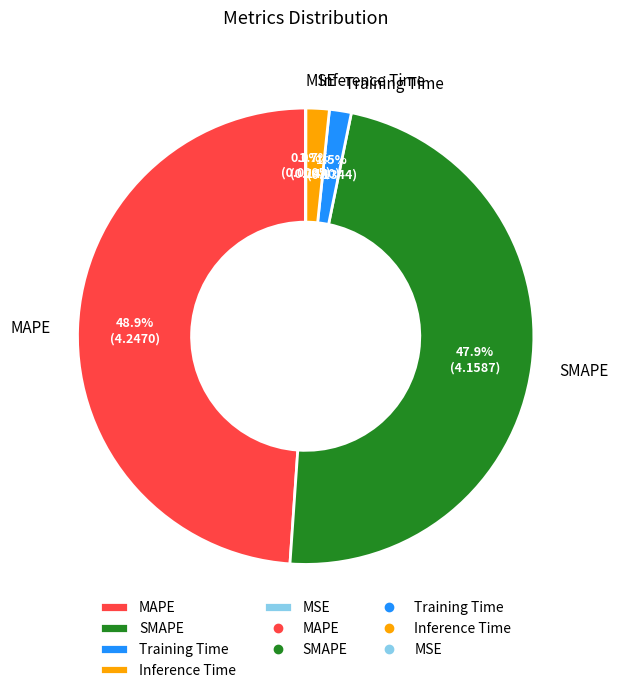

True or false: MAPE accounts for 58% of the total.

False